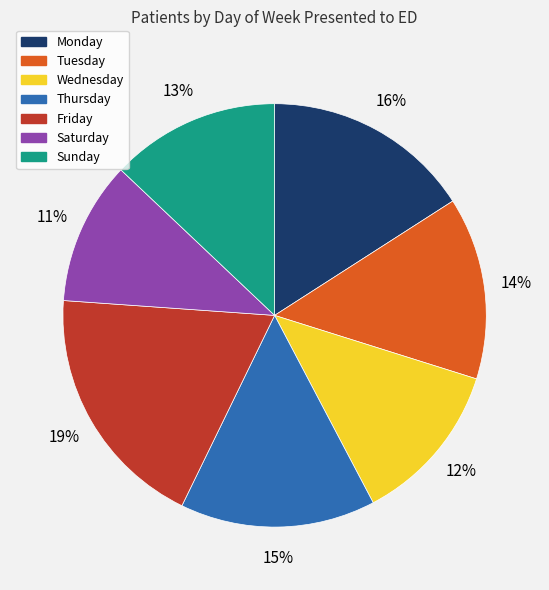

Is there a majority slice in this chart?

No